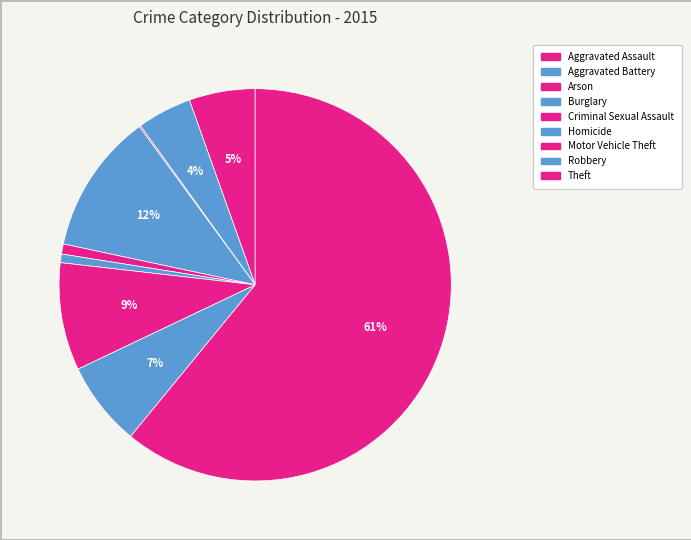

Is there a majority slice in this chart?

Yes